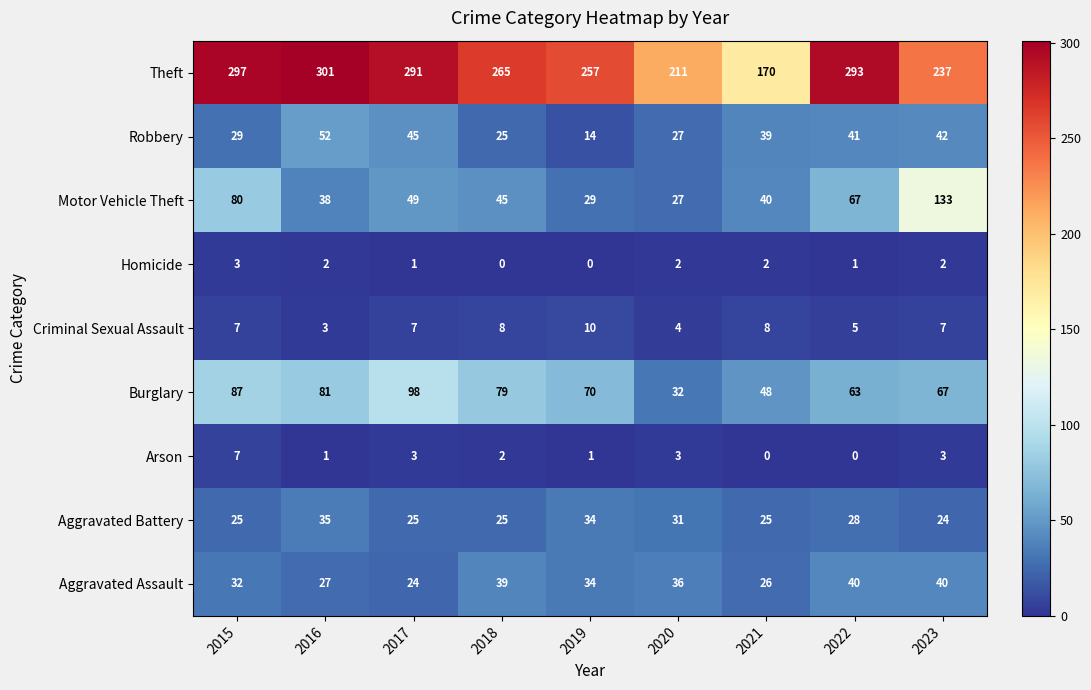

The value of Aggravated Battery at 2016 is 35. True or false?

True